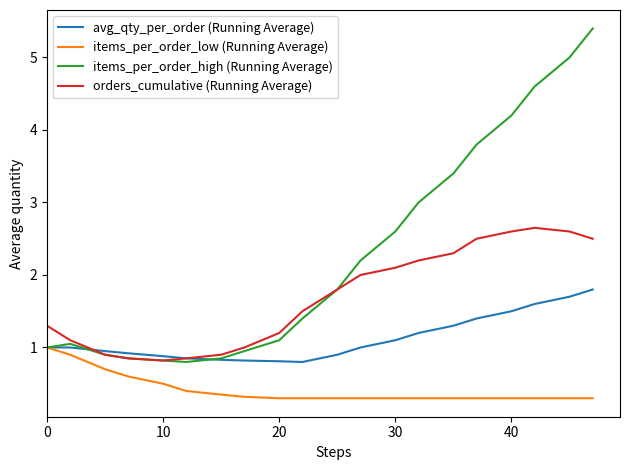

List the series in order of their peak value, lowest first.

items_per_order_low (Running Average), avg_qty_per_order (Running Average), orders_cumulative (Running Average), items_per_order_high (Running Average)